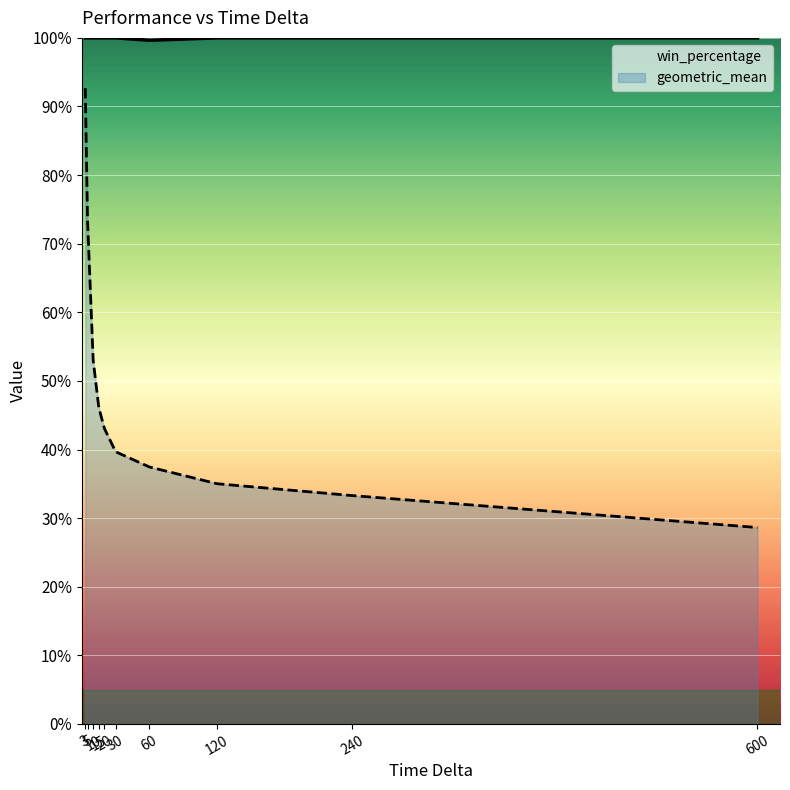

List the labels in order of win_percentage value, largest first.

3, 5, 10, 15, 20, 30, 120, 240, 600, 60